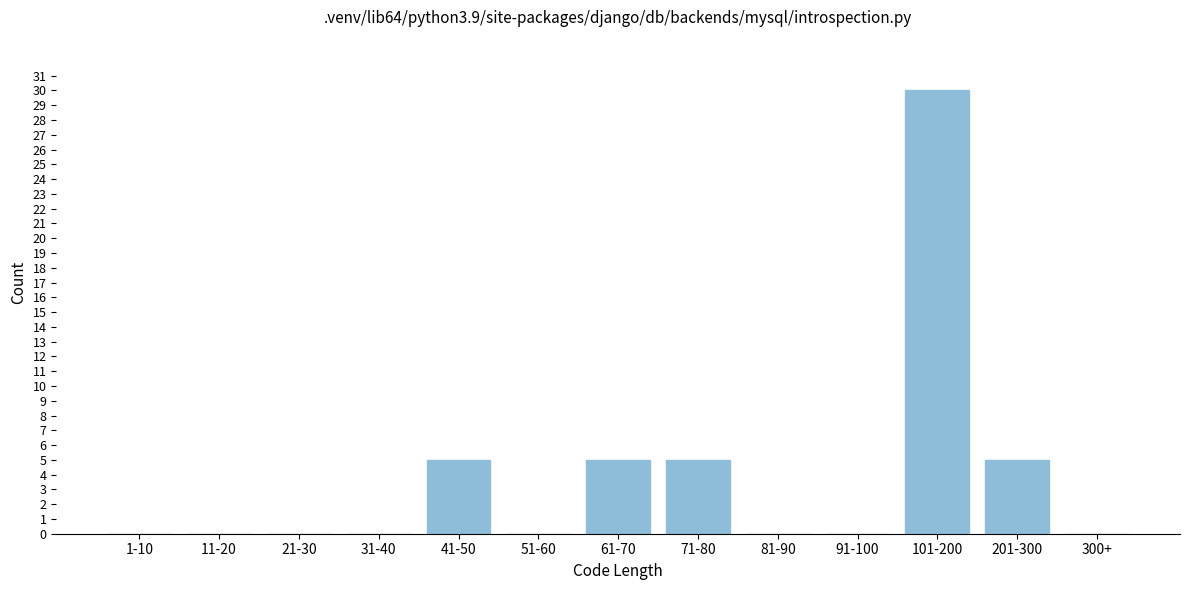

Reading right to left, list all the values displayed in this chart.

300+=0	201-300=5	101-200=30	91-100=0	81-90=0	71-80=5	61-70=5	51-60=0	41-50=5	31-40=0	21-30=0	11-20=0	1-10=0